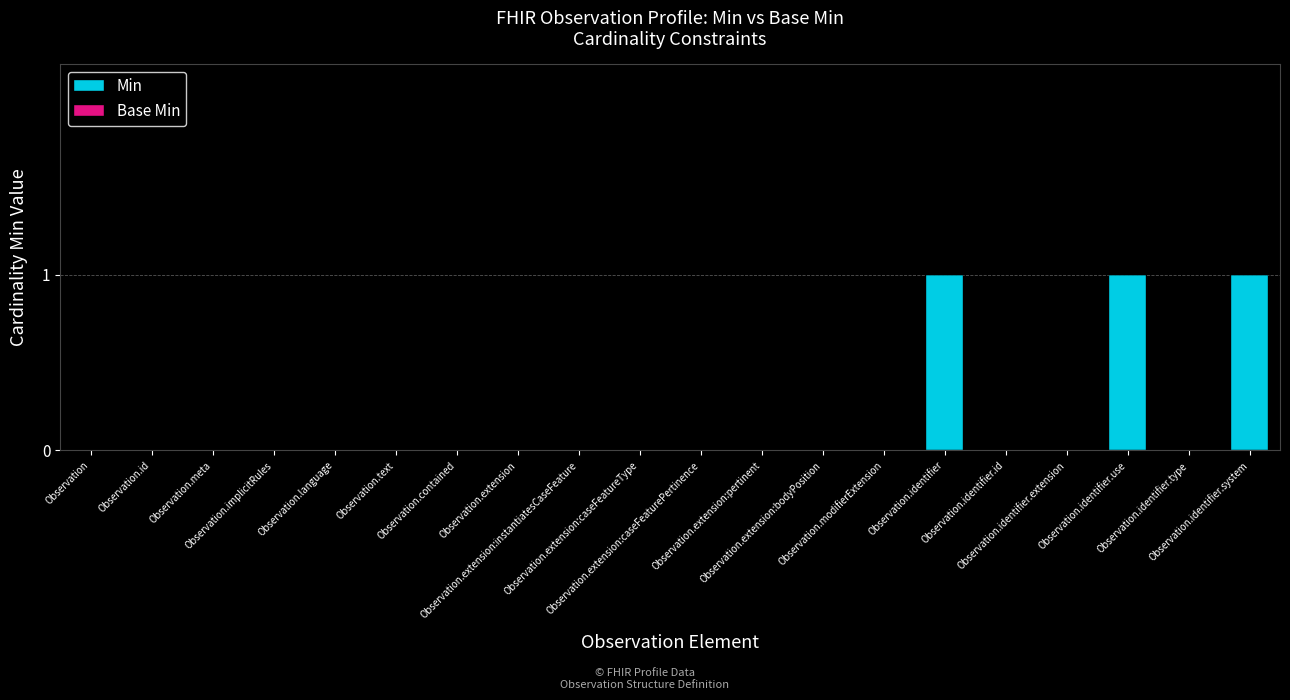

How many series are shown in this chart?

1